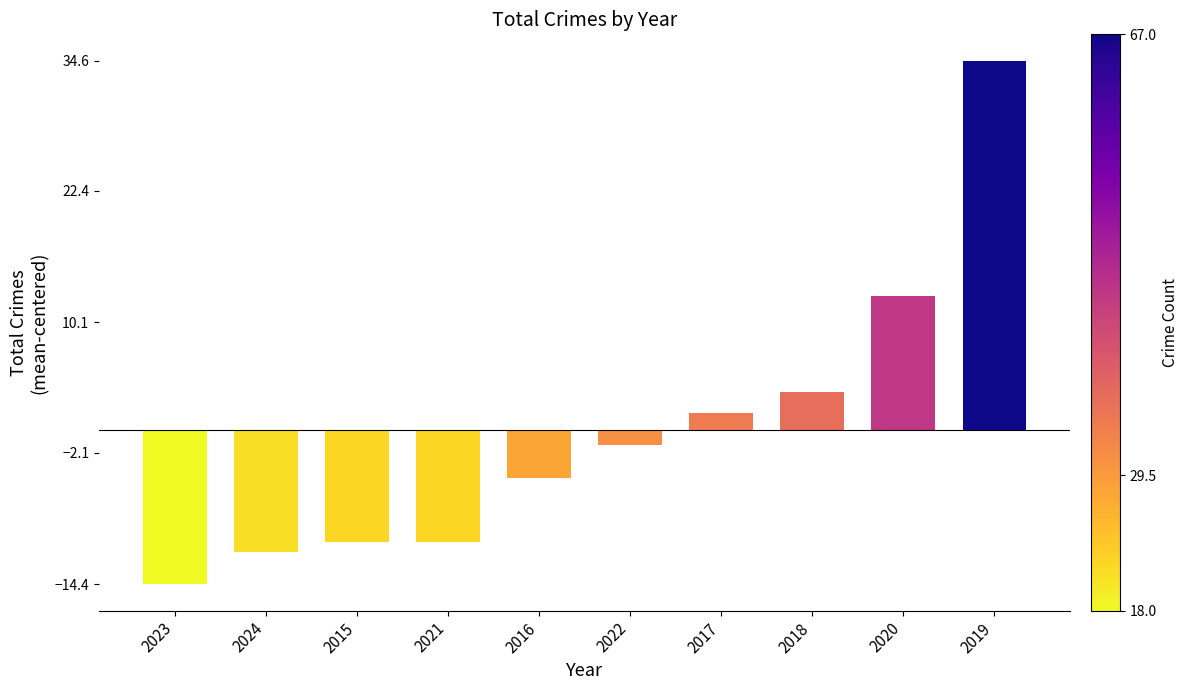

How many bars are there in total?

10